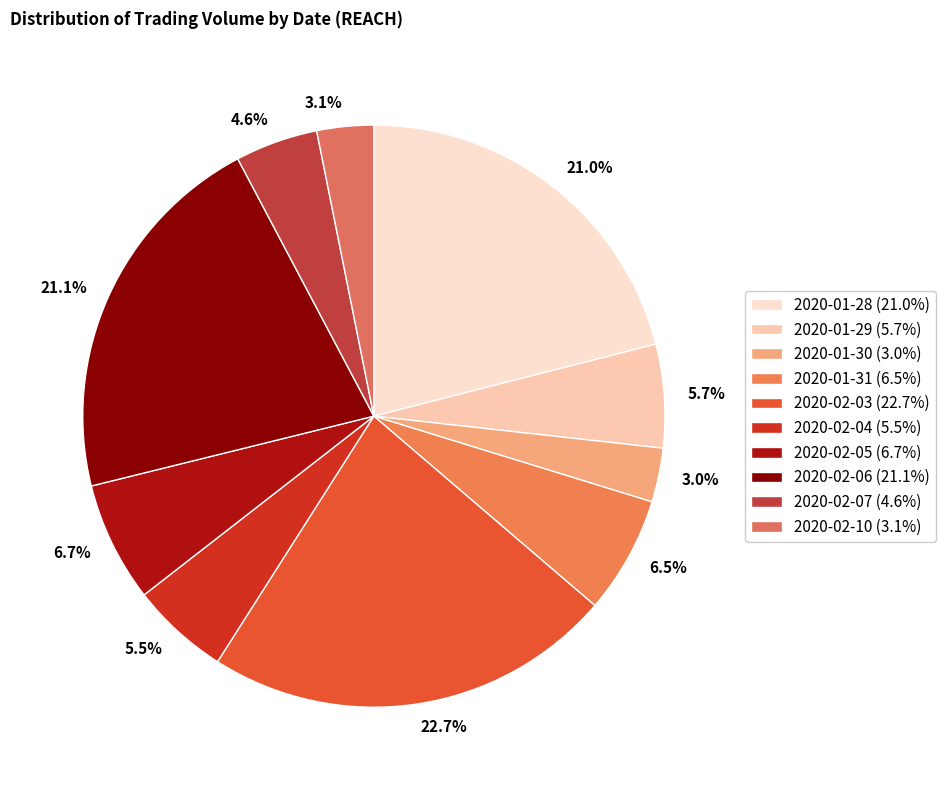

To the nearest percent, what is the difference between the largest and smallest slice percentages?

20%